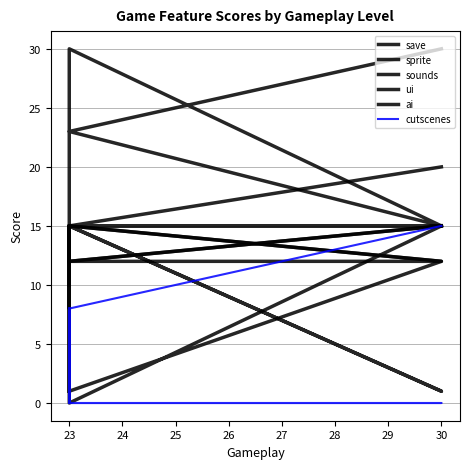

Between 23 and 26, which series saw the biggest shift?

cutscenes